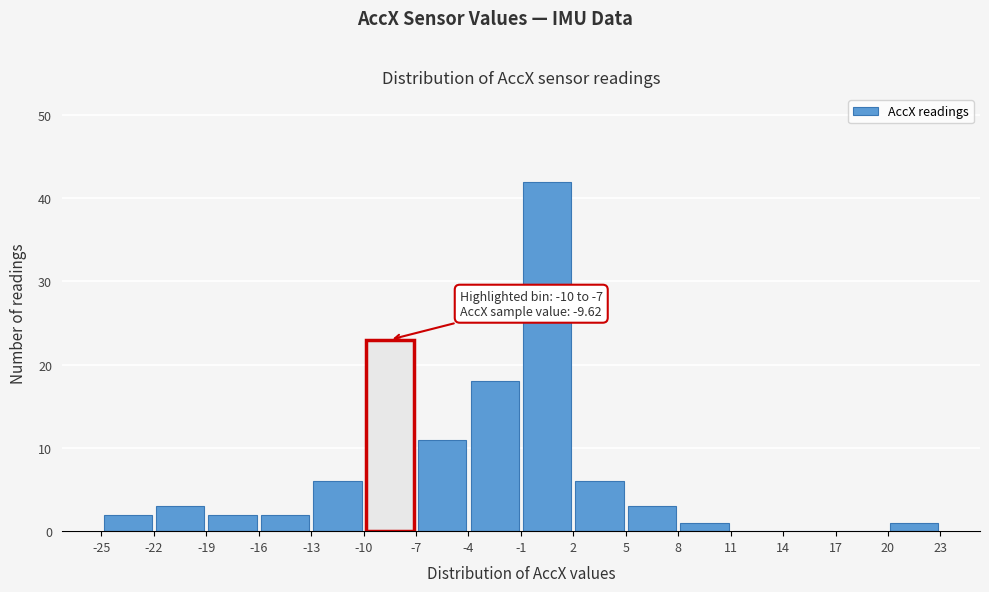

Over which range of the x-axis is the bar tallest?

-1 to 2